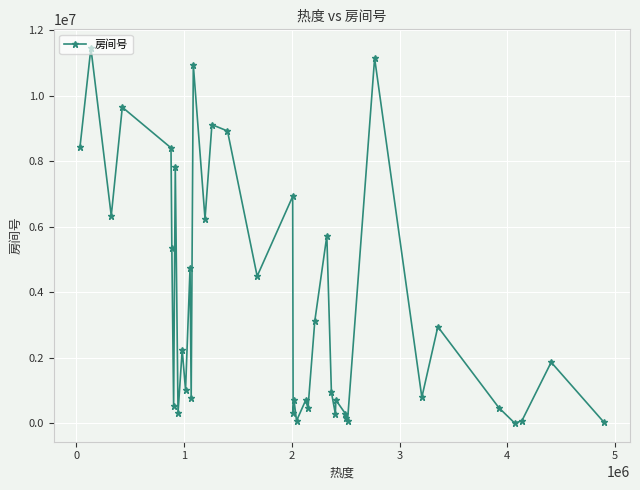

Count the number of categories in the chart.

40